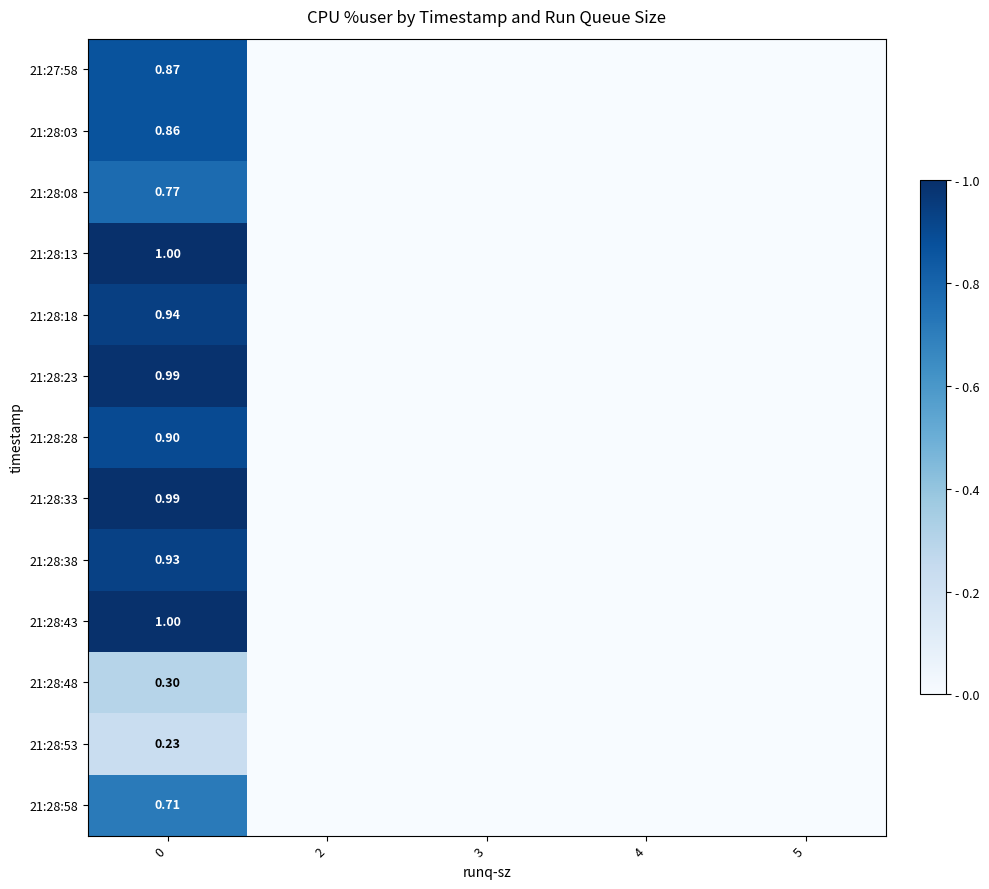

How many categories are shown in the chart?

5